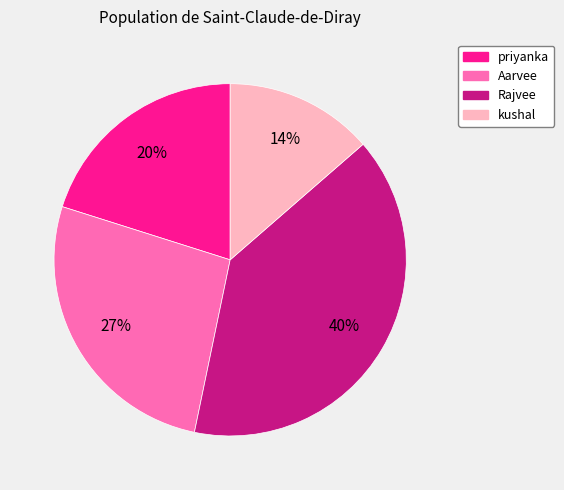

Count the number of slices in the pie.

4